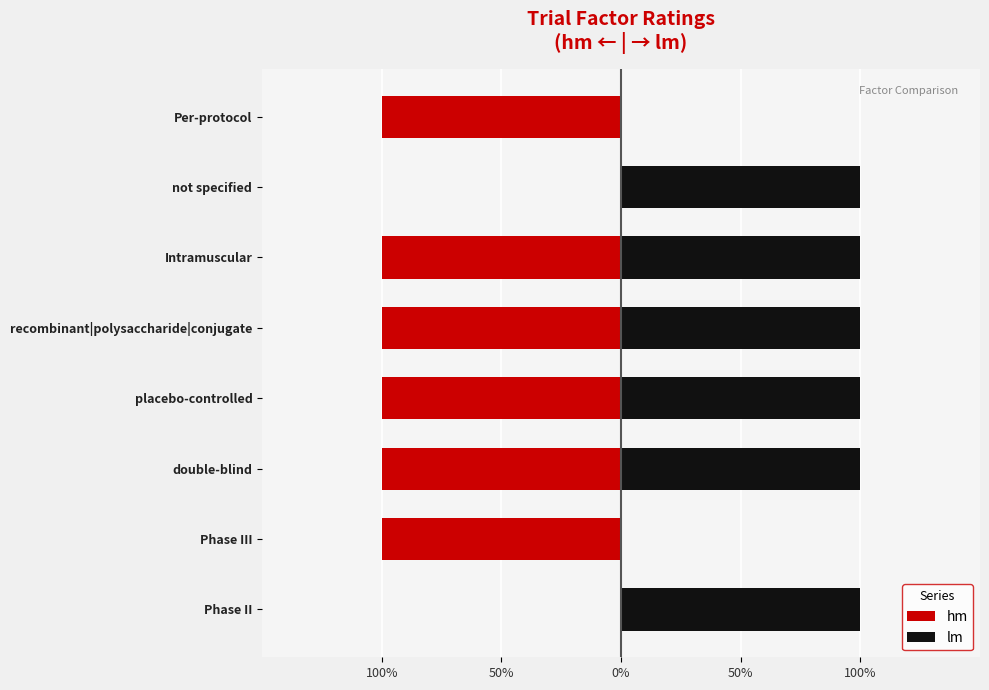

Rank the series by their average value, from highest to lowest.

lm, hm